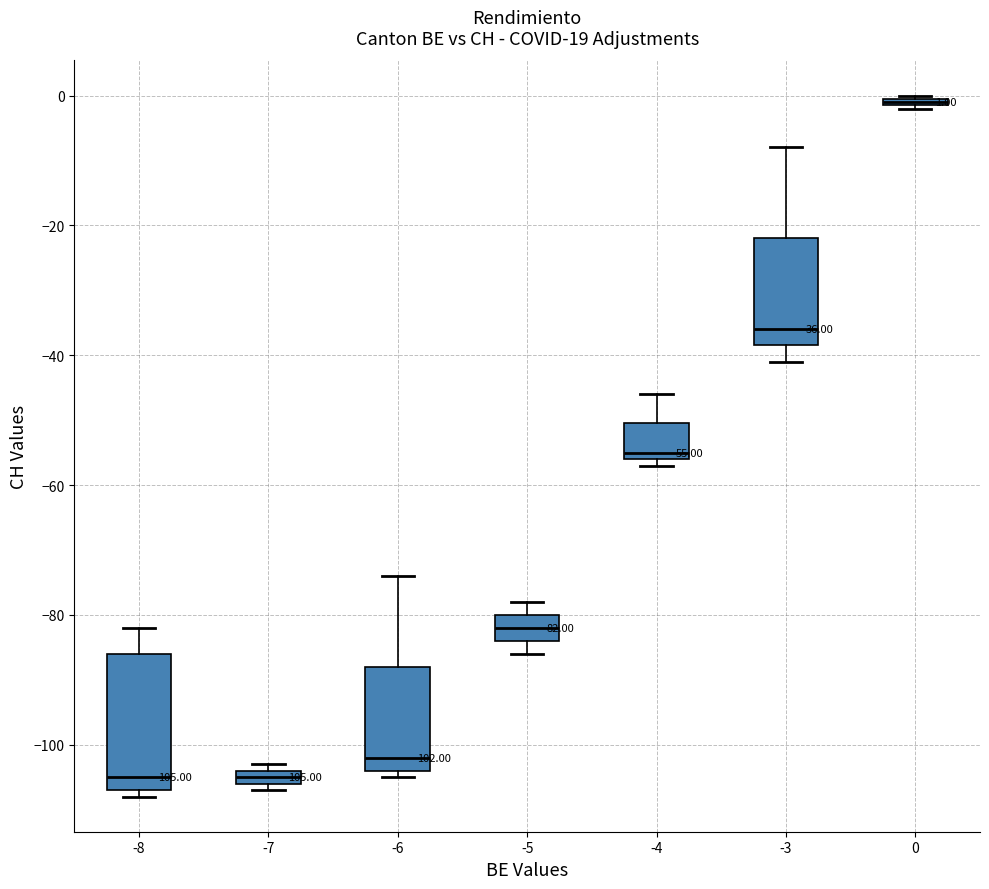

Which box has the highest median line?

0